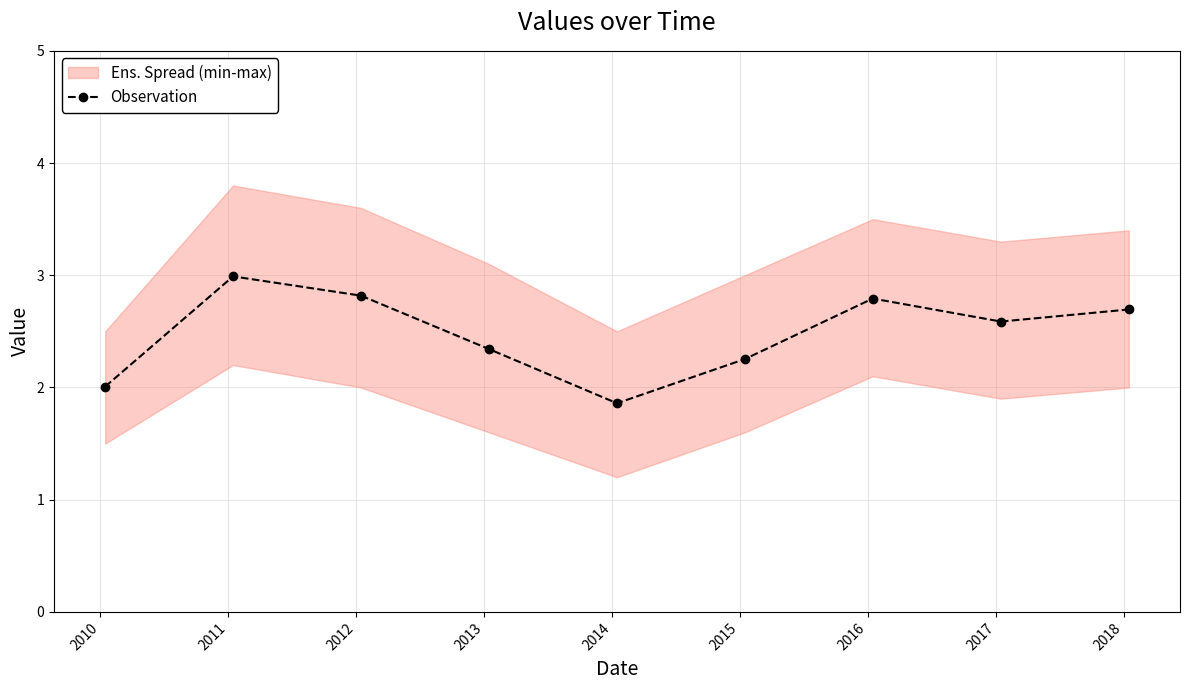

How many interior local peaks does the Observation series have?

2